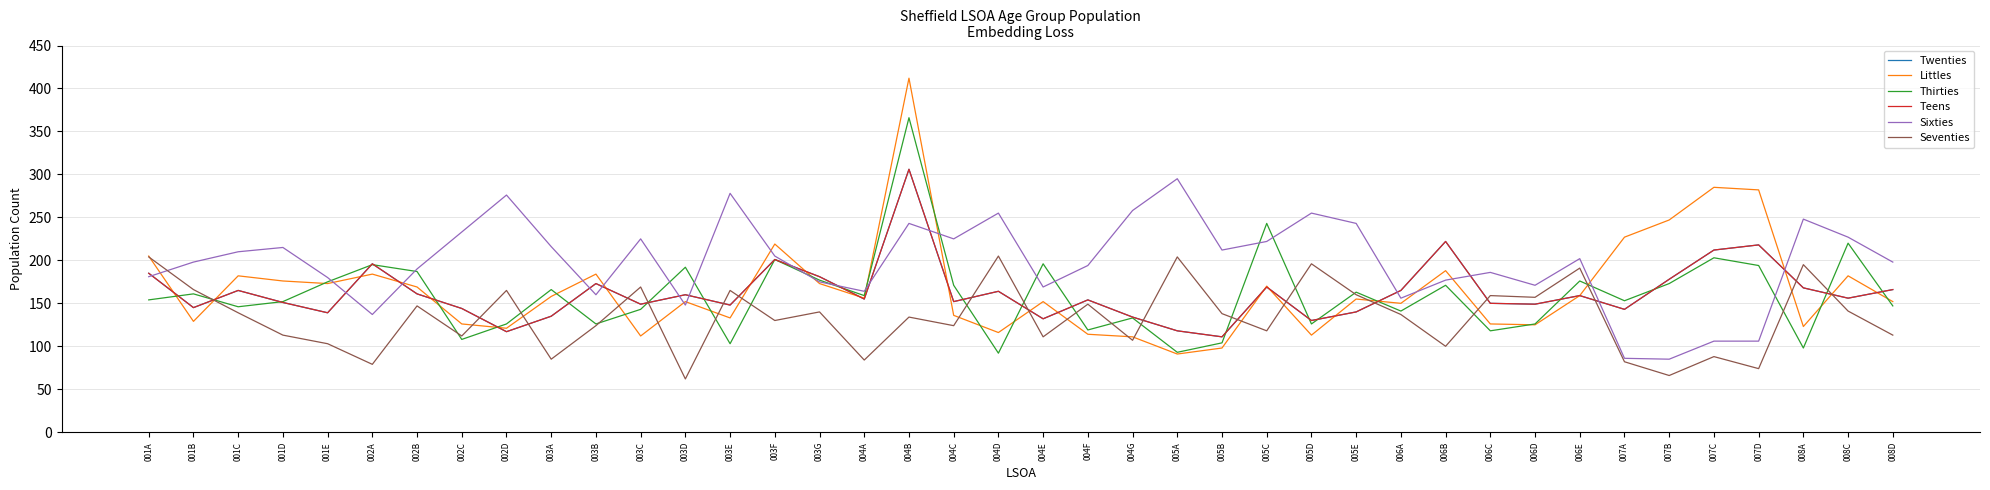

What is the label of the 40th point from the right?

001A